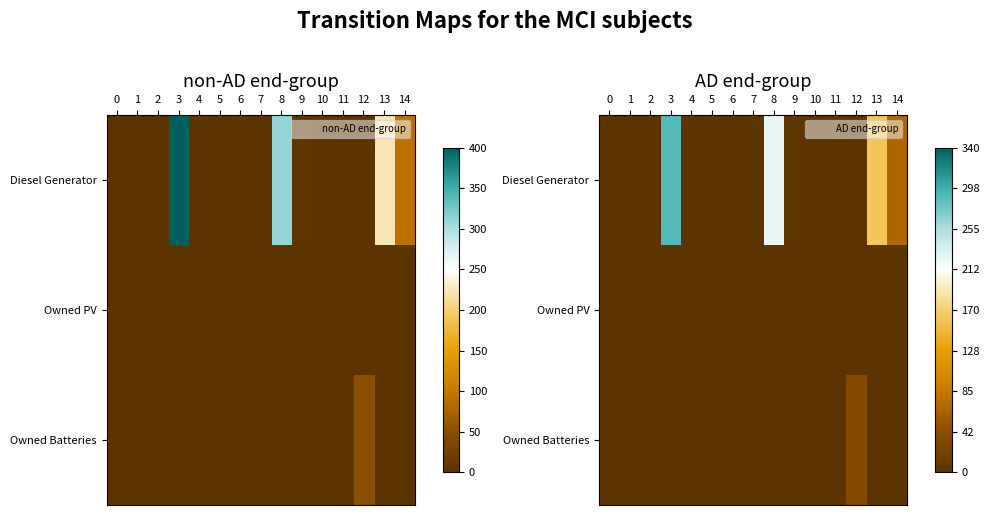

Which series changed the most between 3 and 9?

Diesel Generator